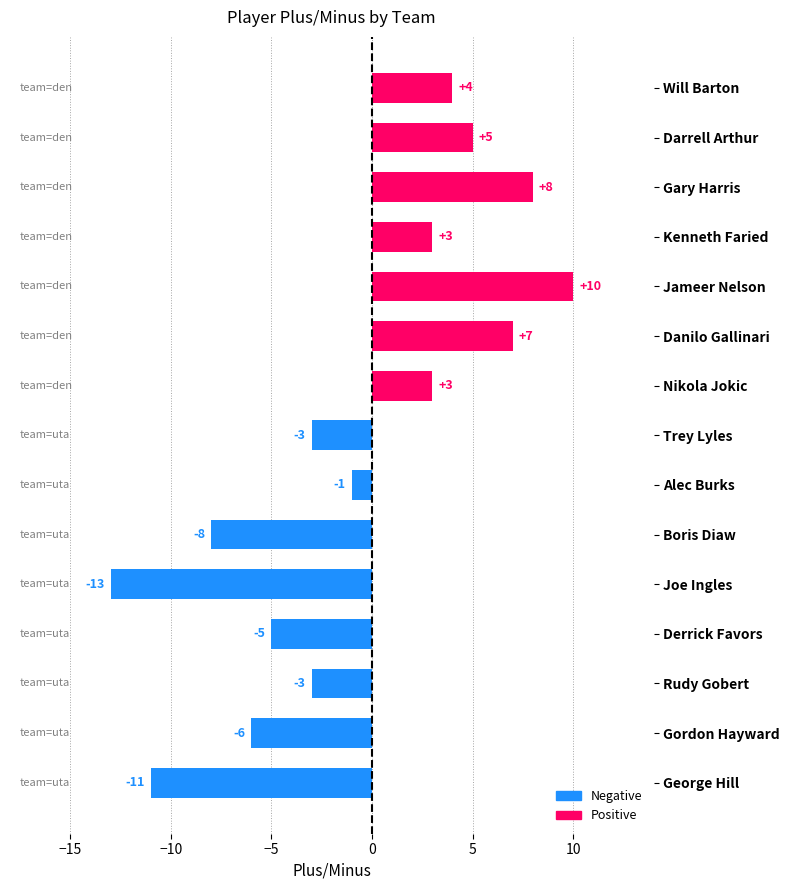

What is the approximate value at Gordon Hayward, to the nearest 5?

-5